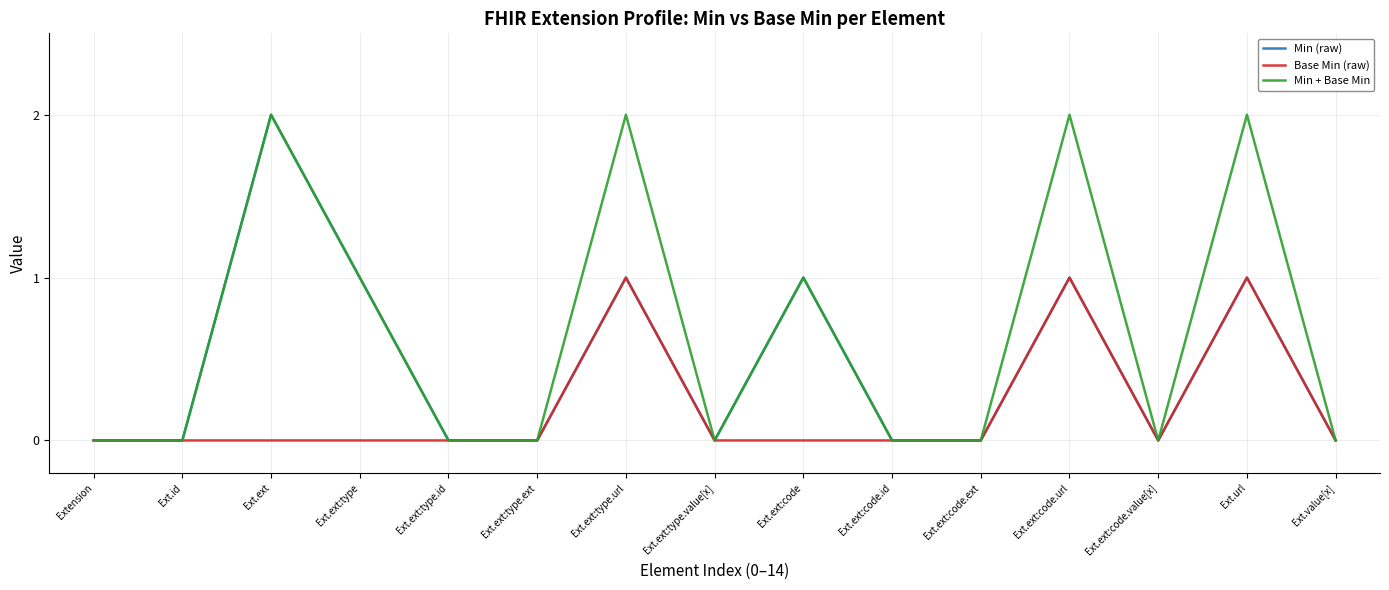

What value does the Min (raw) series have at Ext.url?

1